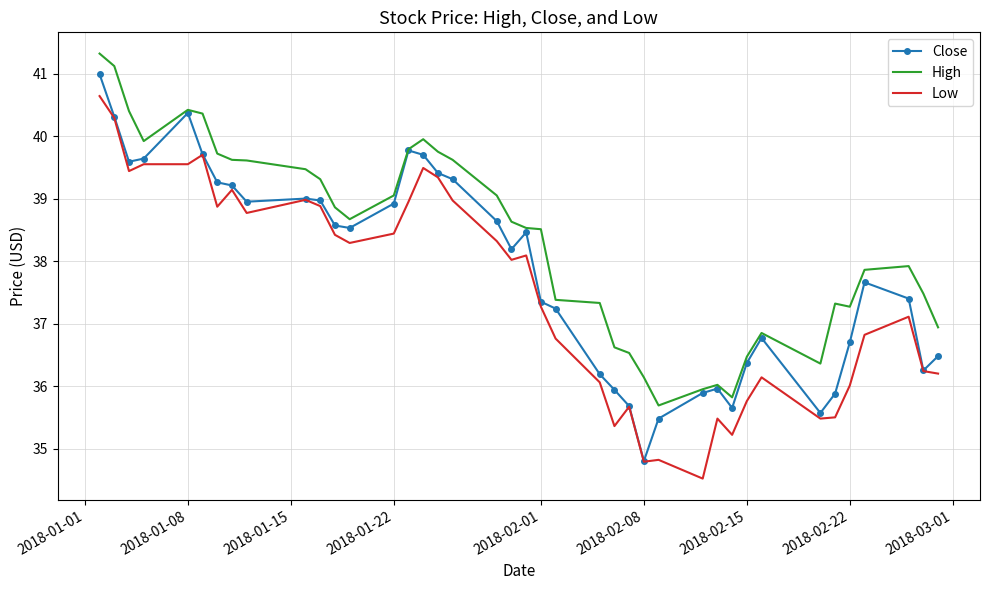

What is the sum of all Close values?

1514.8